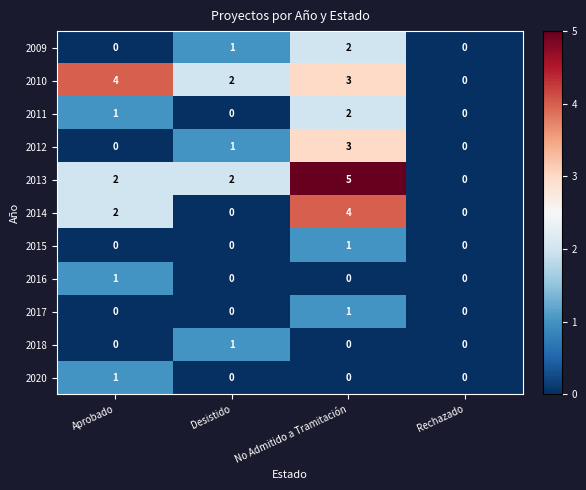

What is the difference between the maximum and second lowest values in the 2012 series?

3